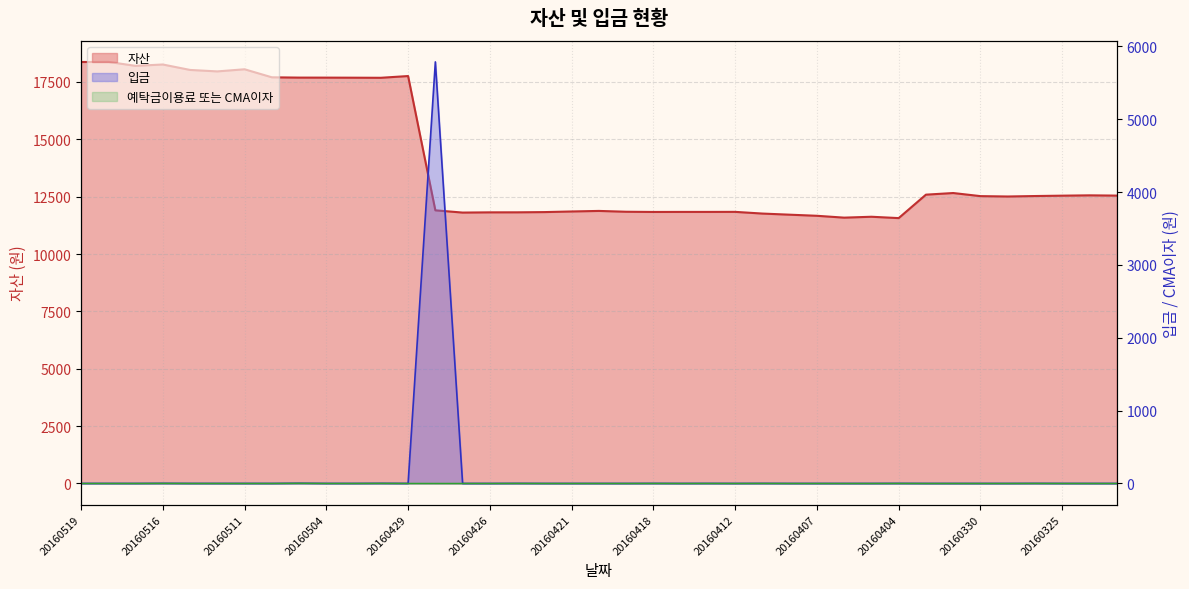

Does the chart have visible grid lines?

Yes